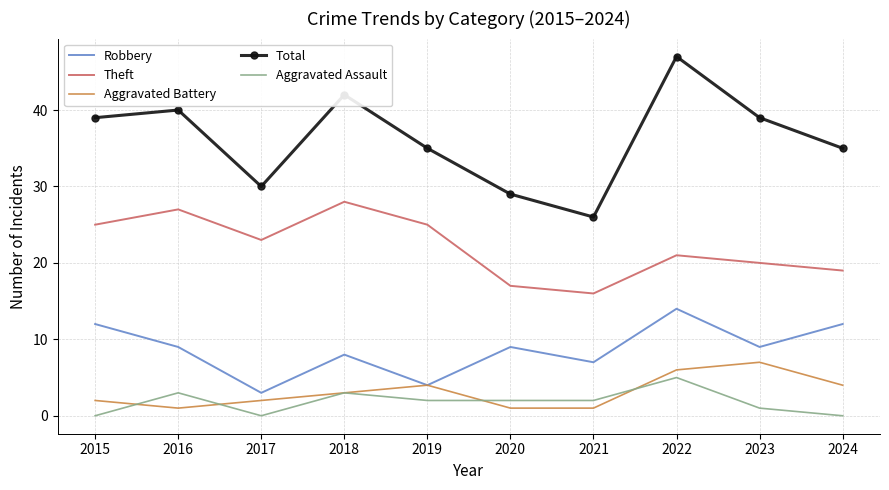

What is the total value across all series at 2015?

78